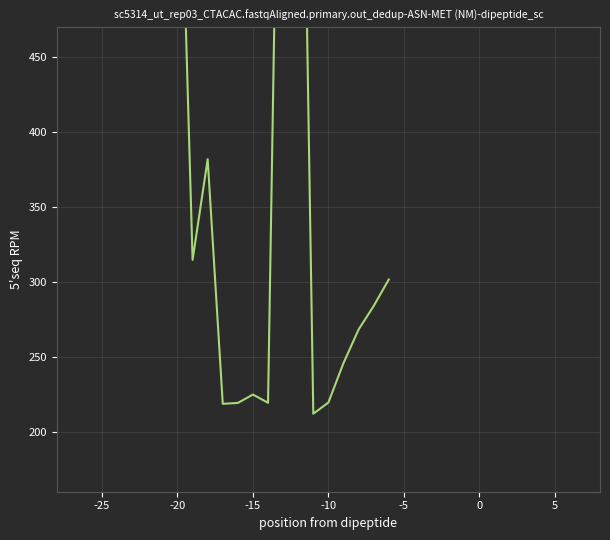

How many series are shown in this chart?

1